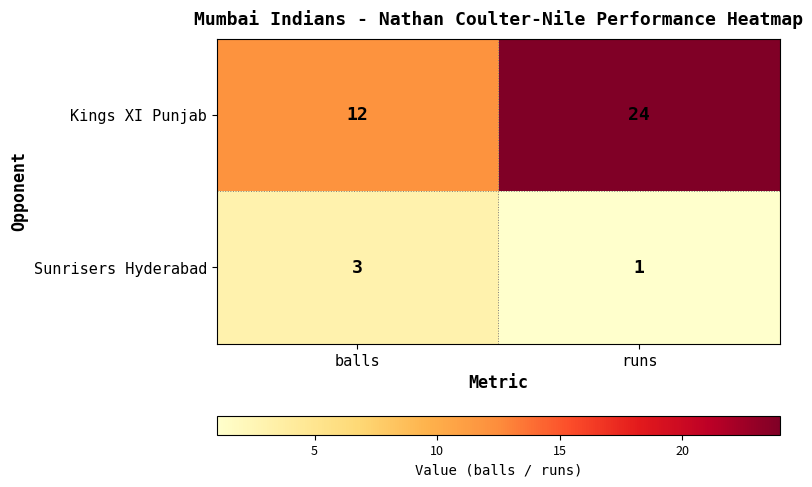

What is the difference between the maximum and minimum values in the Kings XI Punjab series?

12